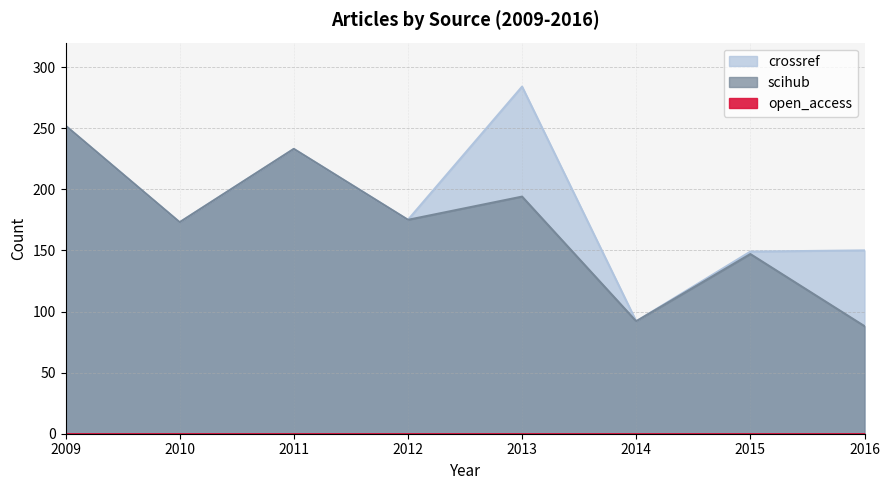

Reading left to right, extract all data points from this chart.

scihub: 2009=252	2010=173	2011=233	2012=175	2013=194	2014=92	2015=147	2016=88
crossref: 2009=252	2010=173	2011=233	2012=175	2013=284	2014=92	2015=149	2016=150